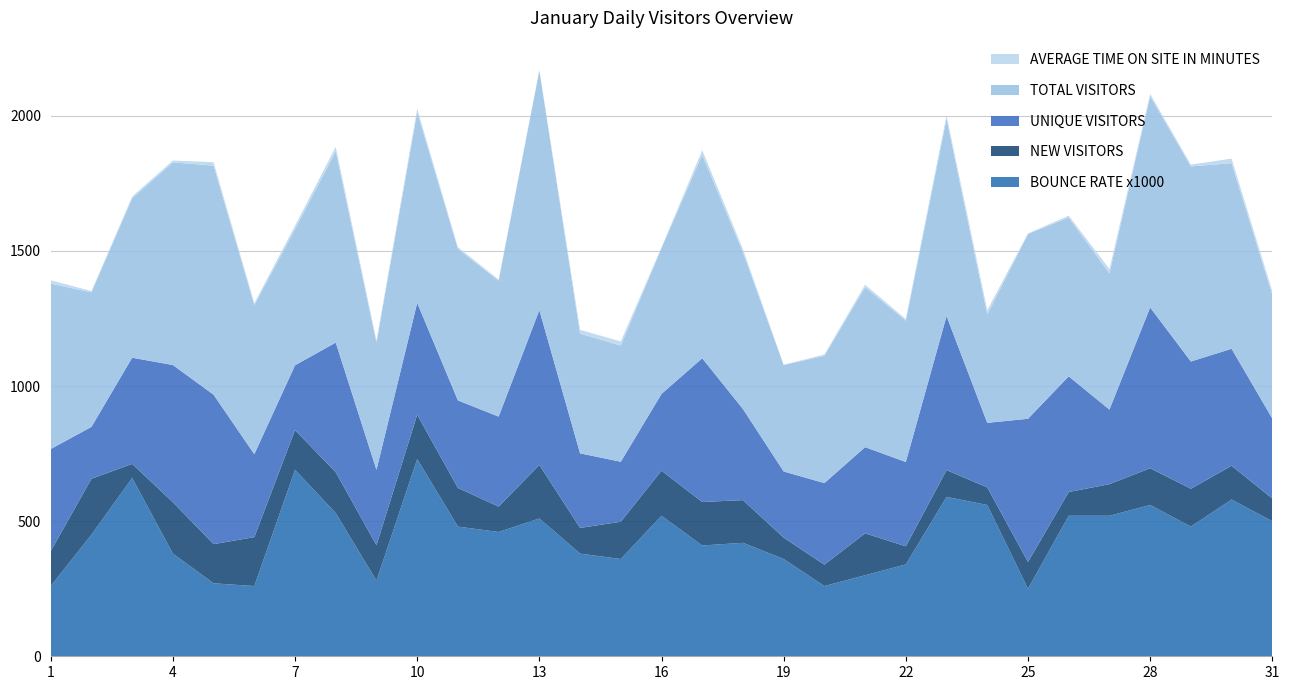

Reading left to right, list all the values displayed in this chart.

AVERAGE TIME ON SITE IN MINUTES: 12.7	4.6	6.5	6.7	12.5	6.8	12.3	16.3	7.0	12.5	6.1	4.4	1.9	14.1	15.3	2.8	16.9	11.5	1.2	5.0	9.1	6.0	13.2	16.3	2.1	6.7	16.2	8.2	6.6	16.8	13.1
TOTAL VISITORS: 612.0	498.0	590.0	750.0	848.0	552.0	504.0	708.0	471.0	706.0	561.0	503.0	887.0	443.0	430.0	540.0	753.0	580.0	394.0	471.0	592.0	523.0	730.0	401.0	684.0	588.0	504.0	782.0	722.0	687.0	458.0
UNIQUE VISITORS: 378.0	192.0	393.0	508.0	553.0	307.0	240.0	480.0	279.0	414.0	324.0	333.0	573.0	276.0	222.0	284.0	532.0	337.0	245.0	302.0	319.0	312.0	570.0	239.0	530.0	428.0	276.0	595.0	471.0	433.0	296.0
NEW VISITORS: 129.0	207.0	52.0	190.0	145.0	181.0	147.0	151.0	131.0	164.0	143.0	94.0	198.0	95.0	138.0	167.0	161.0	158.0	79.0	79.0	155.0	67.0	99.0	65.0	99.0	88.0	117.0	136.0	140.0	125.0	84.0
BOUNCE RATE x1000: 260.0	450.0	660.0	380.0	270.0	260.0	690.0	530.0	280.0	730.0	480.0	460.0	510.0	380.0	360.0	520.0	410.0	420.0	360.0	260.0	300.0	340.0	590.0	560.0	250.0	520.0	520.0	560.0	480.0	580.0	500.0